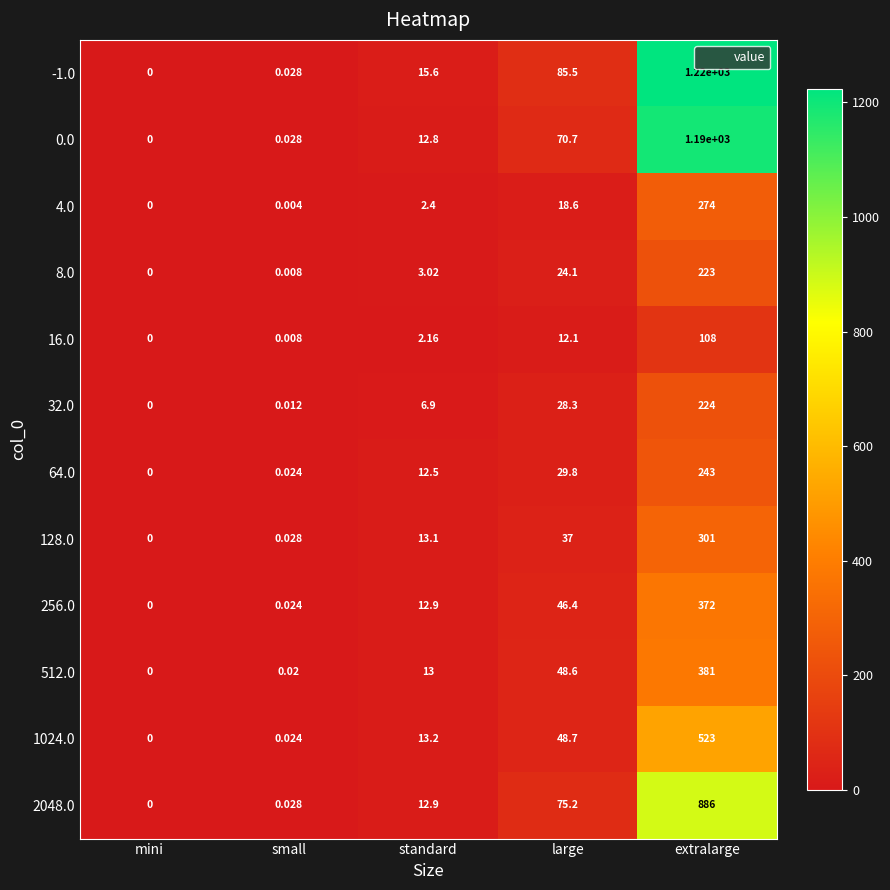

Rank the categories by 32.0 value from highest to lowest.

extralarge, large, standard, small, mini